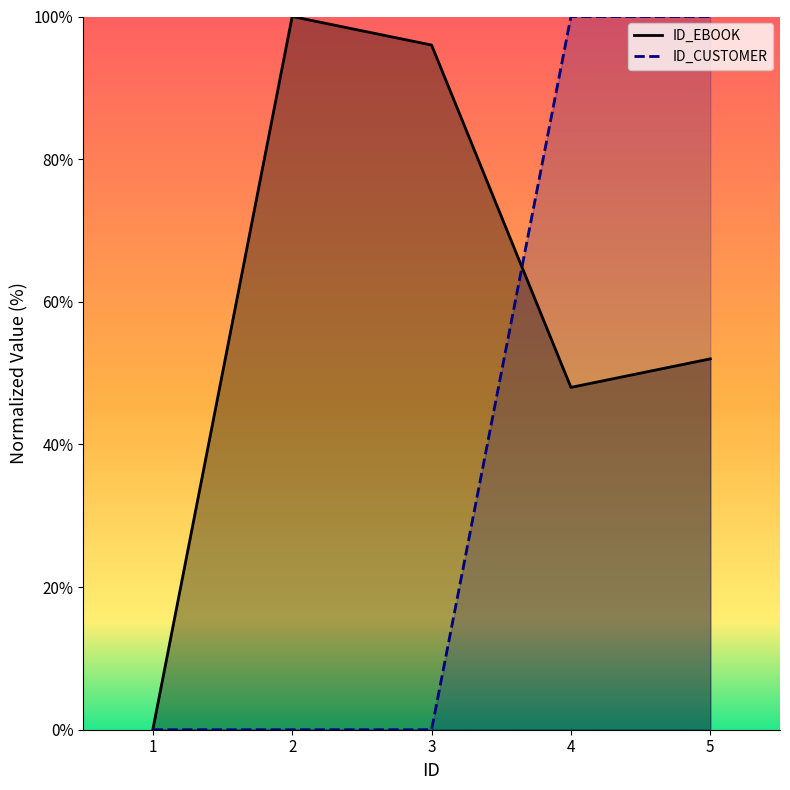

What is the total value across all series at 4?

148